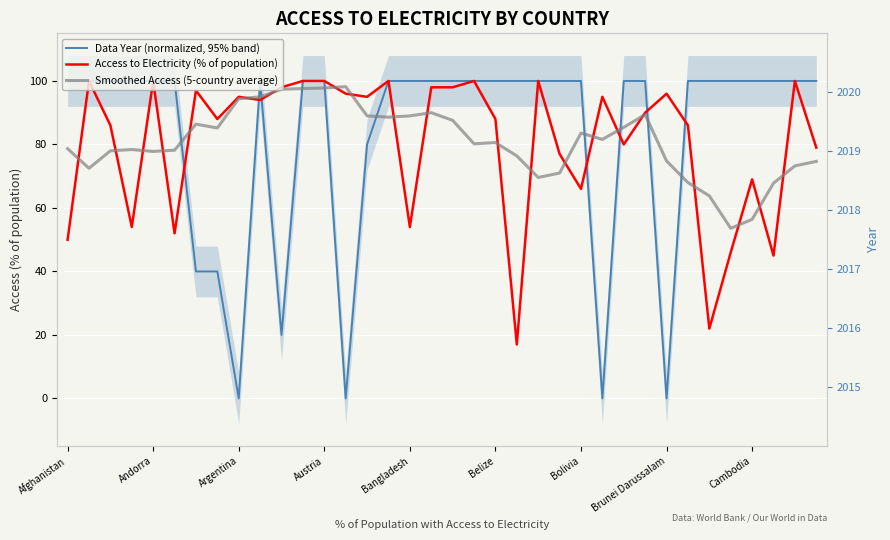

How many data points in Data Year (normalized, 95% band) are less than 100?

8